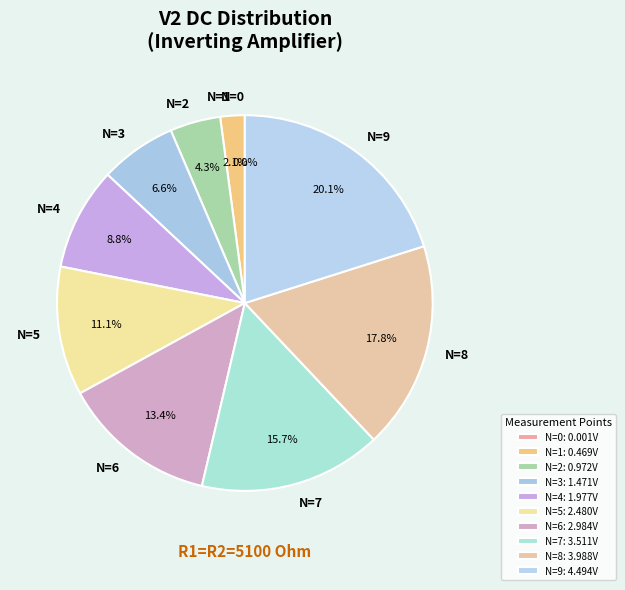

What is the largest slice in the pie chart?

N=9